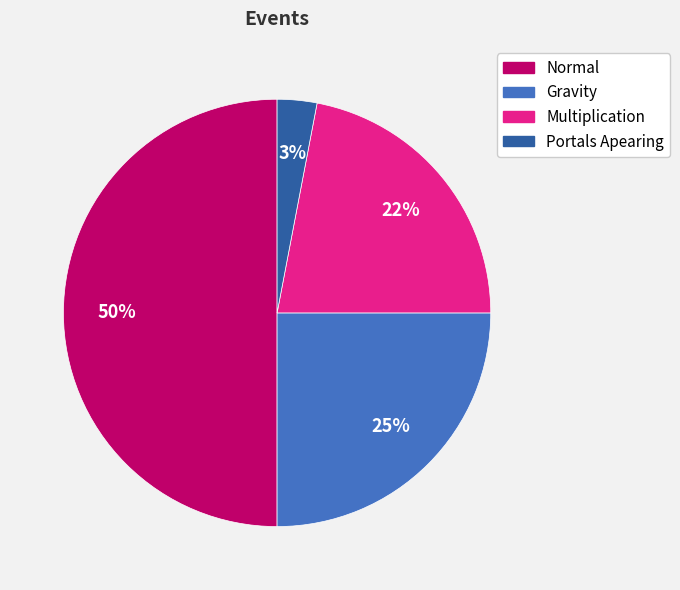

Does Portals Apearing represent more than half of the total?

No